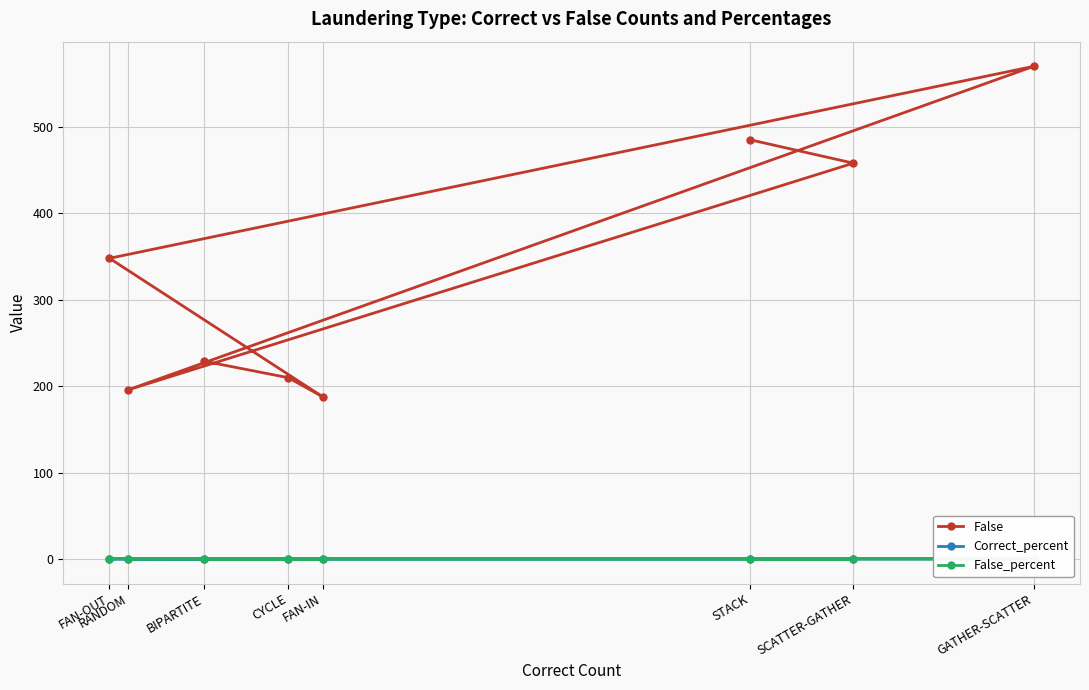

What are all the series names shown in the legend?

False, Correct_percent, False_percent